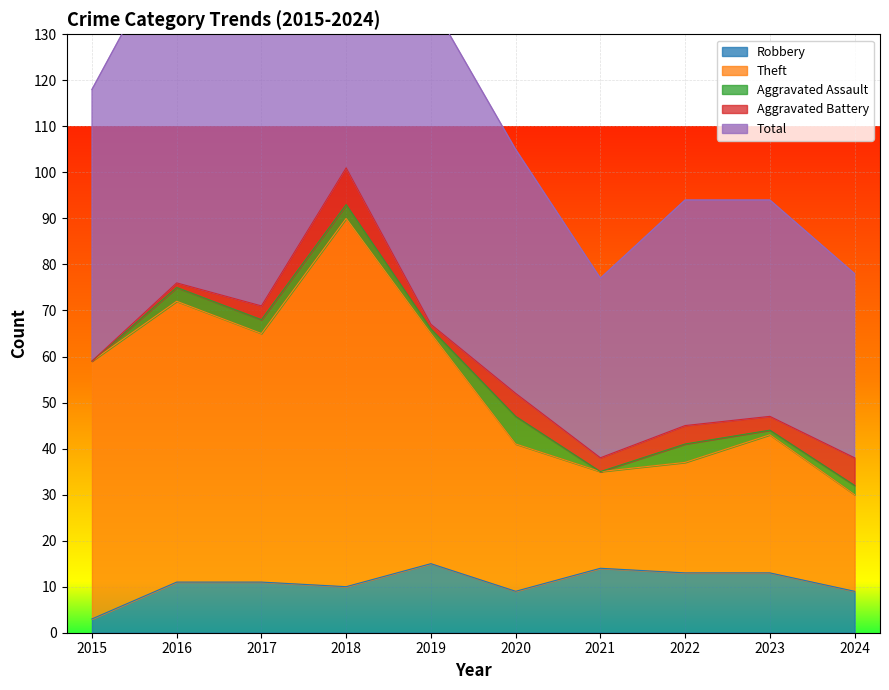

The value of Total at 2024 is 78. True or false?

True